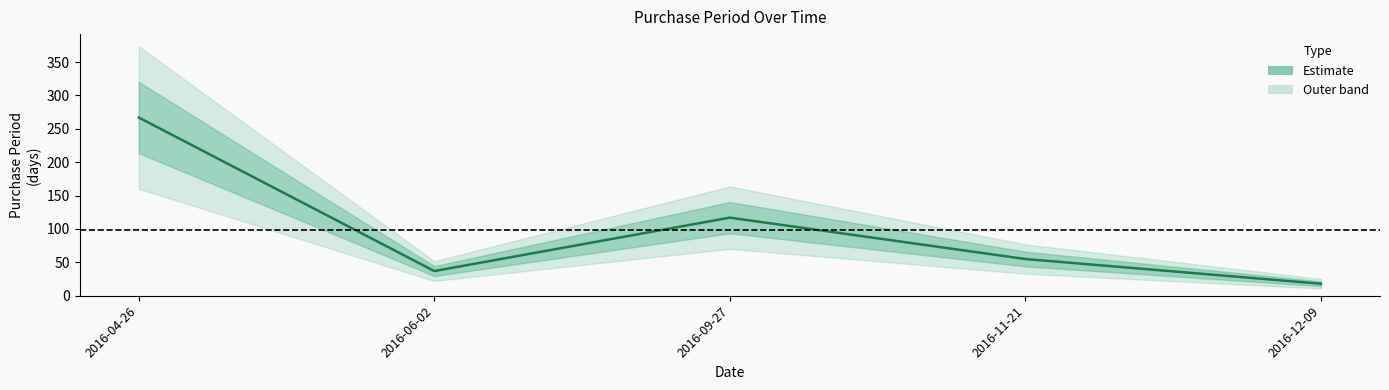

True or false: the data shows 55 at 2016-11-21.

True